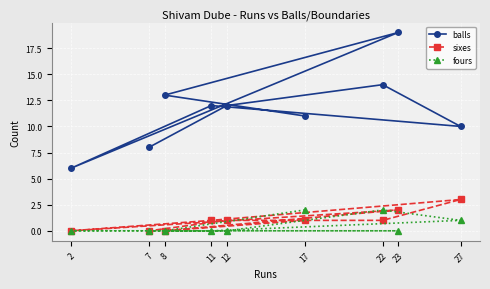

What is the minimum value for balls?

6